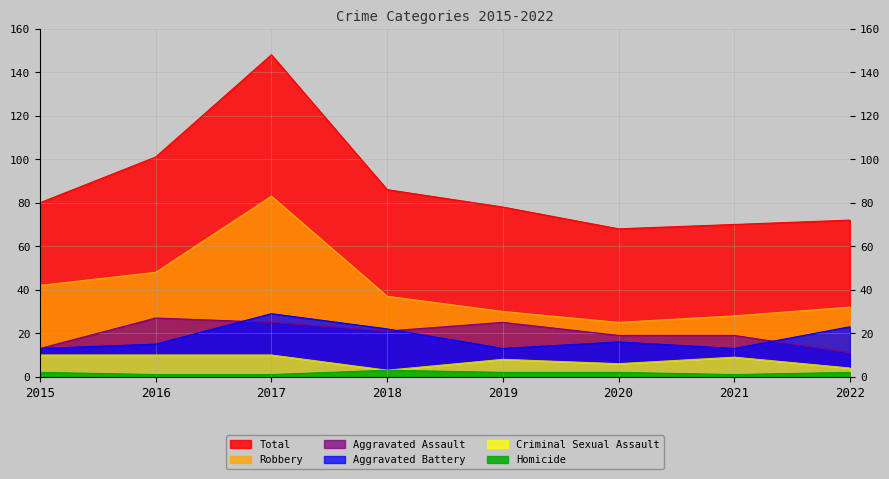

How many values in the Aggravated Assault series are below 21?

4